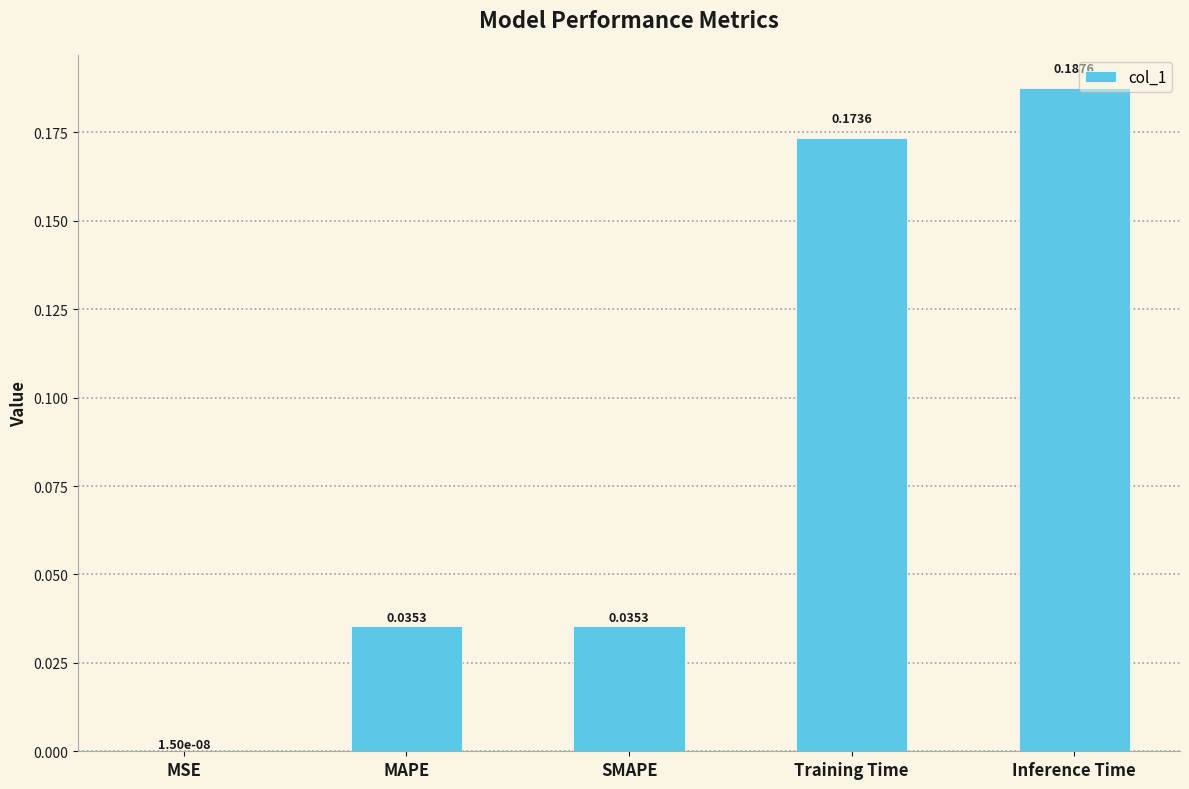

At which label is the value closest to 0?

MSE